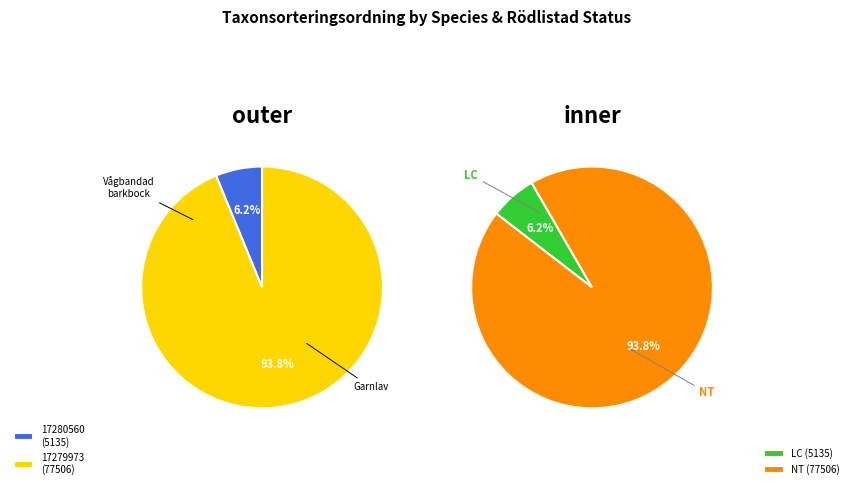

To the nearest percent, what portion does 17279973 represent?

94%